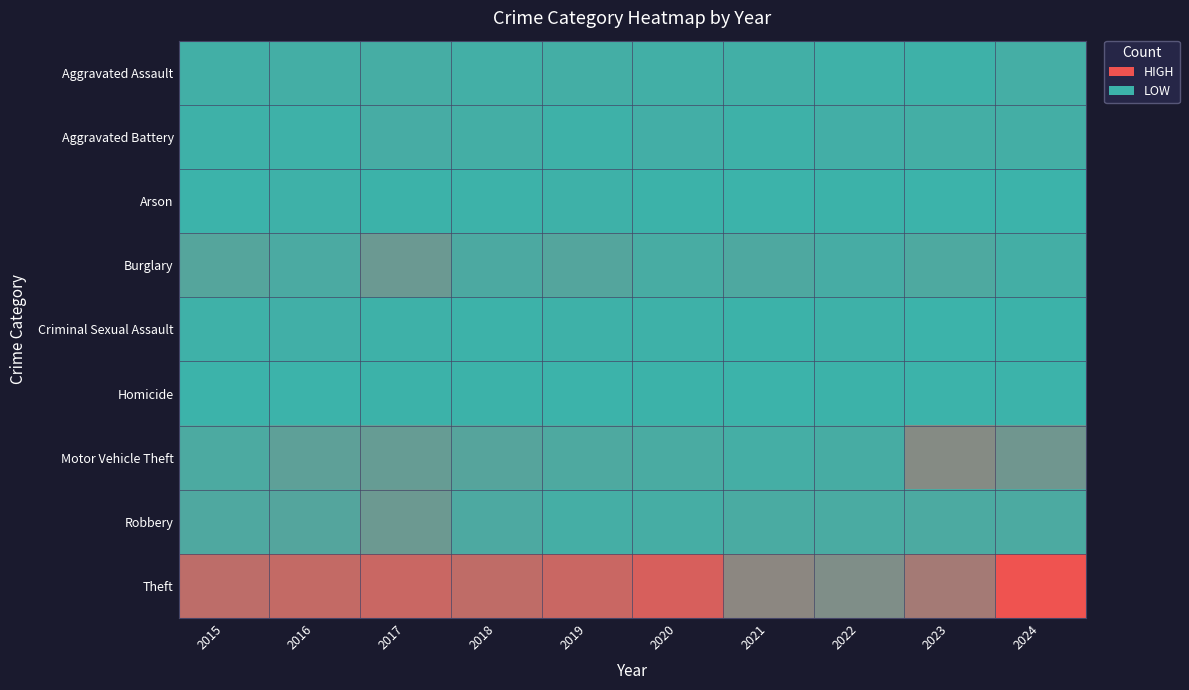

At how many categories does at least one series exceed 94?

9